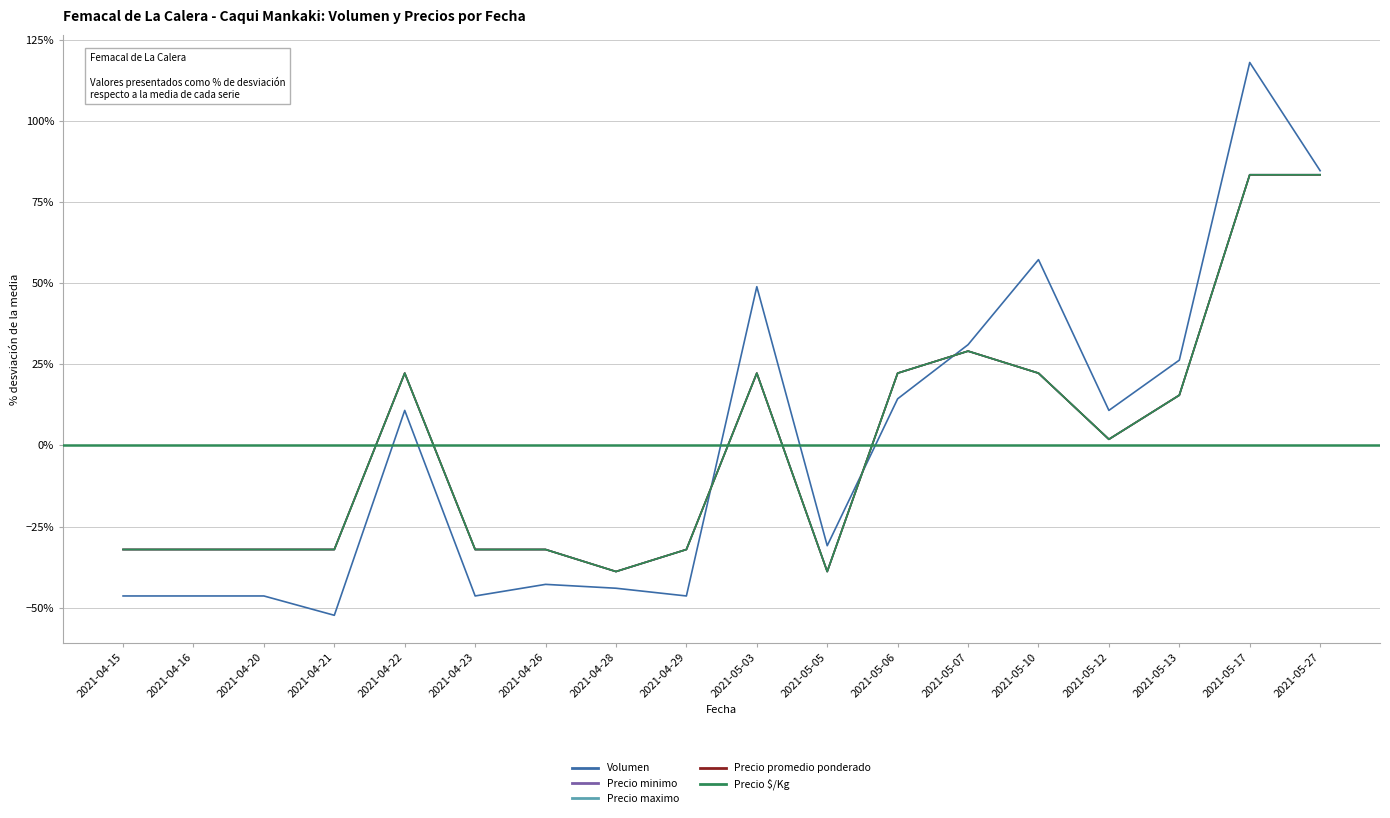

Reading right to left, extract all data points from this chart.

Volumen: 84.6	118.0	26.3	10.8	57.2	31.0	14.4	-30.9	48.9	-46.4	-44.0	-42.8	-46.4	10.8	-52.3	-46.4	-46.4	-46.4
Precio minimo: 83.4	83.4	15.5	1.9	22.3	29.1	22.3	-38.9	22.3	-32.1	-38.9	-32.1	-32.1	22.3	-32.1	-32.1	-32.1	-32.1
Precio maximo: 83.4	83.4	15.5	1.9	22.3	29.1	22.3	-38.9	22.3	-32.1	-38.9	-32.1	-32.1	22.3	-32.1	-32.1	-32.1	-32.1
Precio promedio ponderado: 83.4	83.4	15.5	1.9	22.3	29.1	22.3	-38.9	22.3	-32.1	-38.9	-32.1	-32.1	22.3	-32.1	-32.1	-32.1	-32.1
Precio $/Kg: 83.4	83.4	15.5	1.9	22.3	29.1	22.3	-38.9	22.3	-32.1	-38.9	-32.1	-32.1	22.3	-32.1	-32.1	-32.1	-32.1